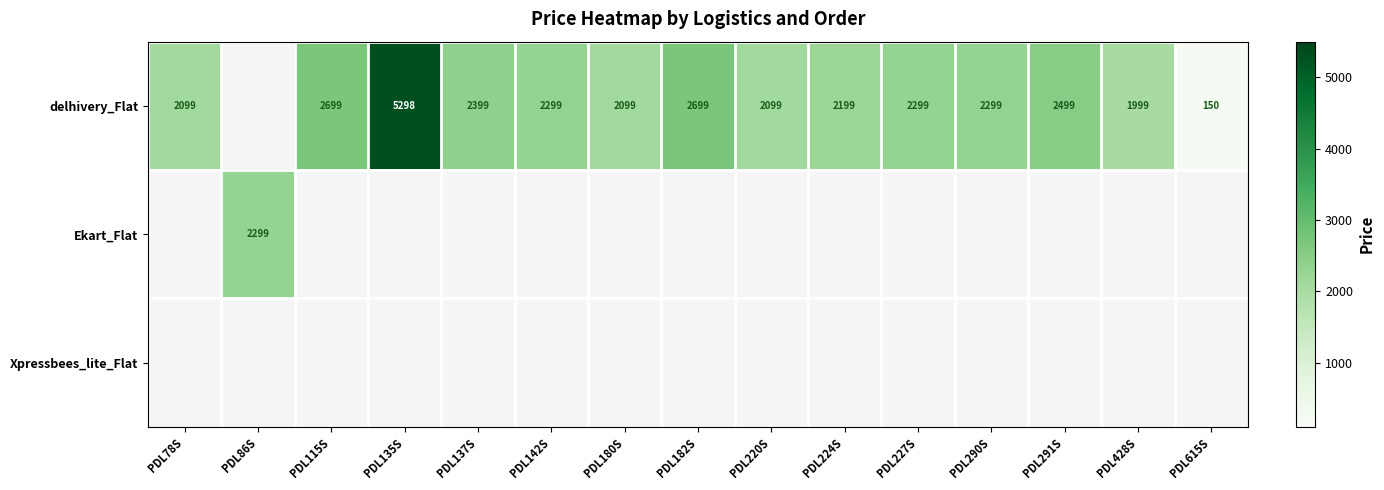

The delhivery_Flat series shows 3548 at PDL182S. True or false?

False